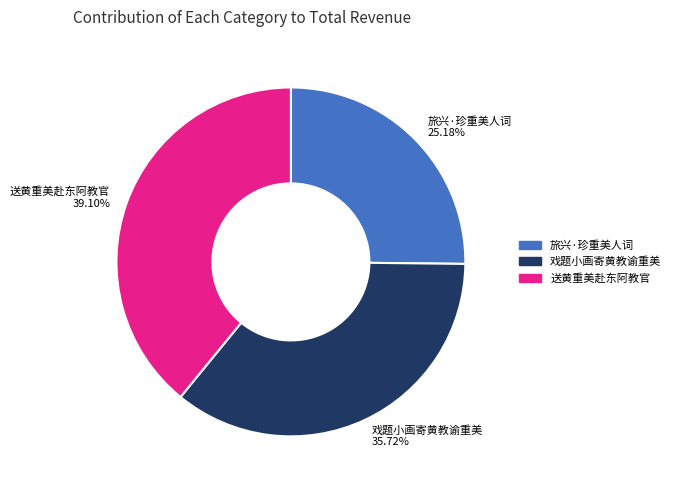

Rank the categories by value from lowest to highest.

旅兴·珍重美人词, 戏题小画寄黄教谕重美, 送黄重美赴东阿教官